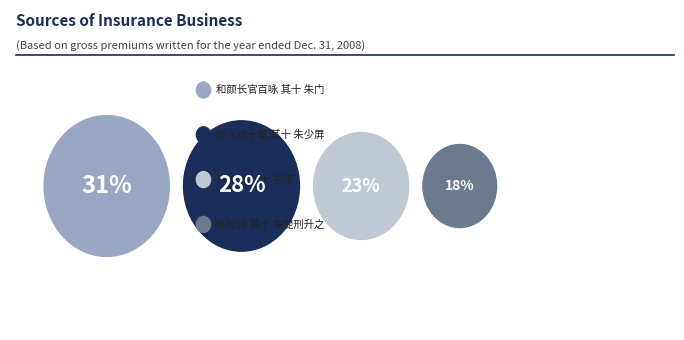

Which slice is the smallest?

怀知诗 其十 朱提刑升之